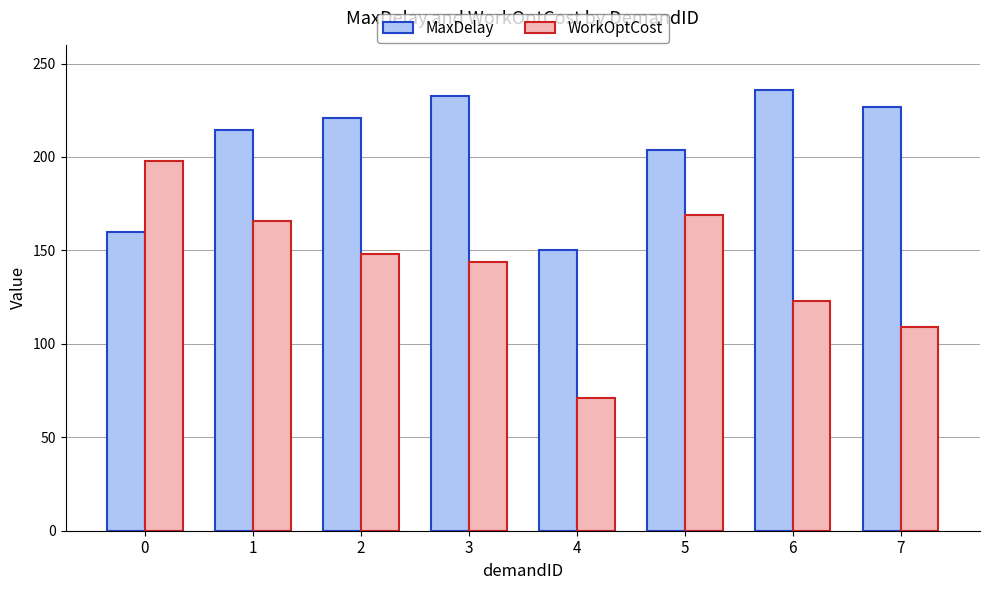

List the series in order of their overall mean, lowest first.

WorkOptCost, MaxDelay